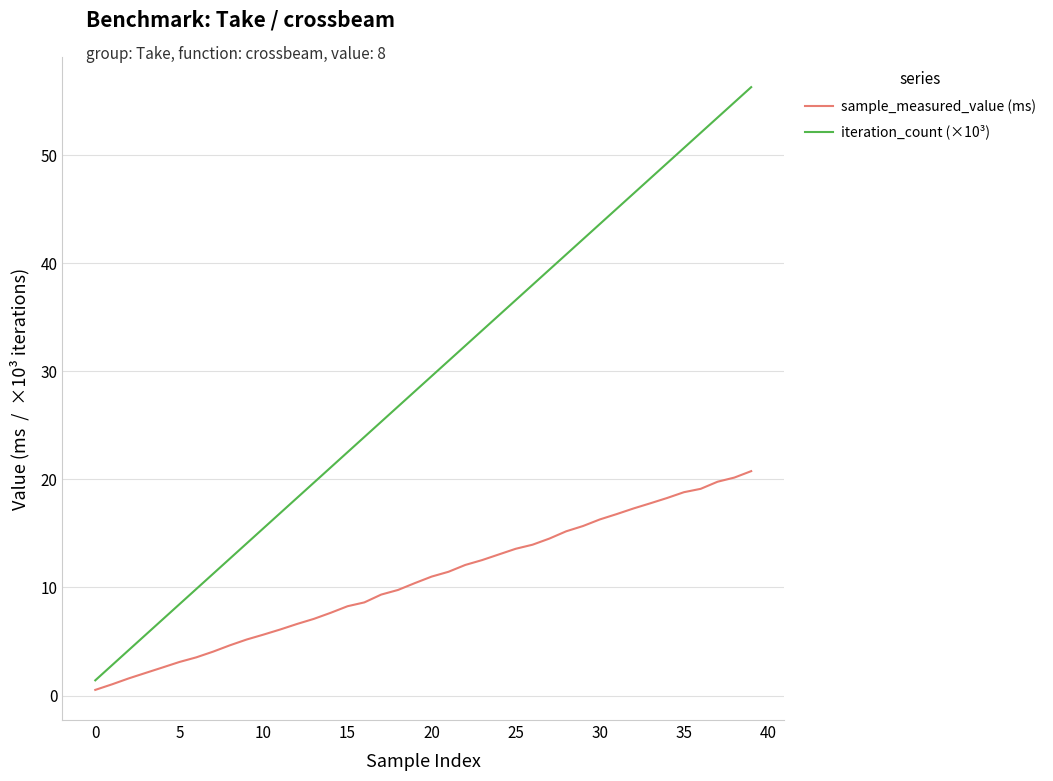

Which series has the largest range (max minus min)?

iteration_count (×10³)